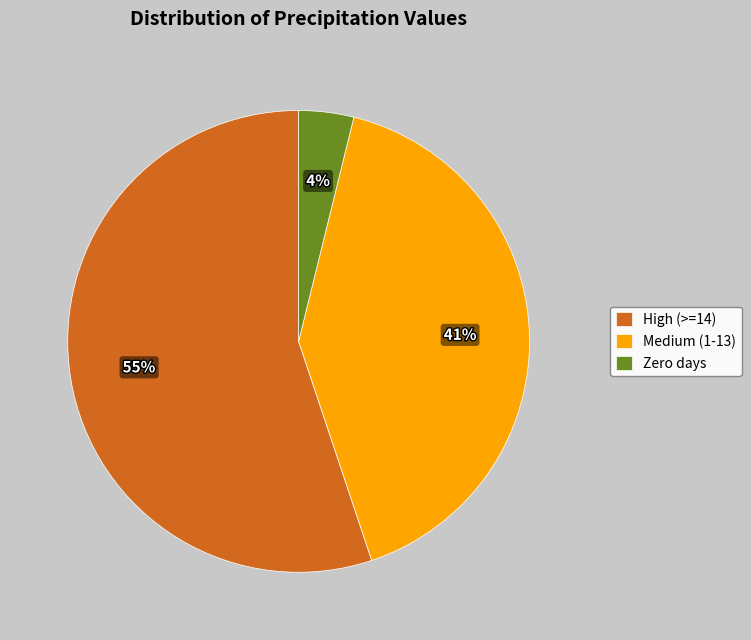

What is the largest slice in the pie chart?

High (>=14)